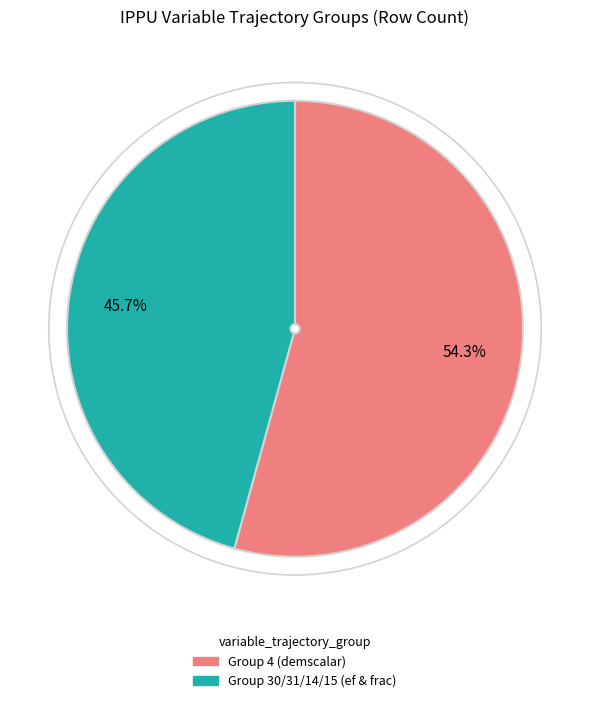

What percentage do Group 4 (demscalar) and Group 30/31/14/15 (ef & frac) together represent?

100.0%